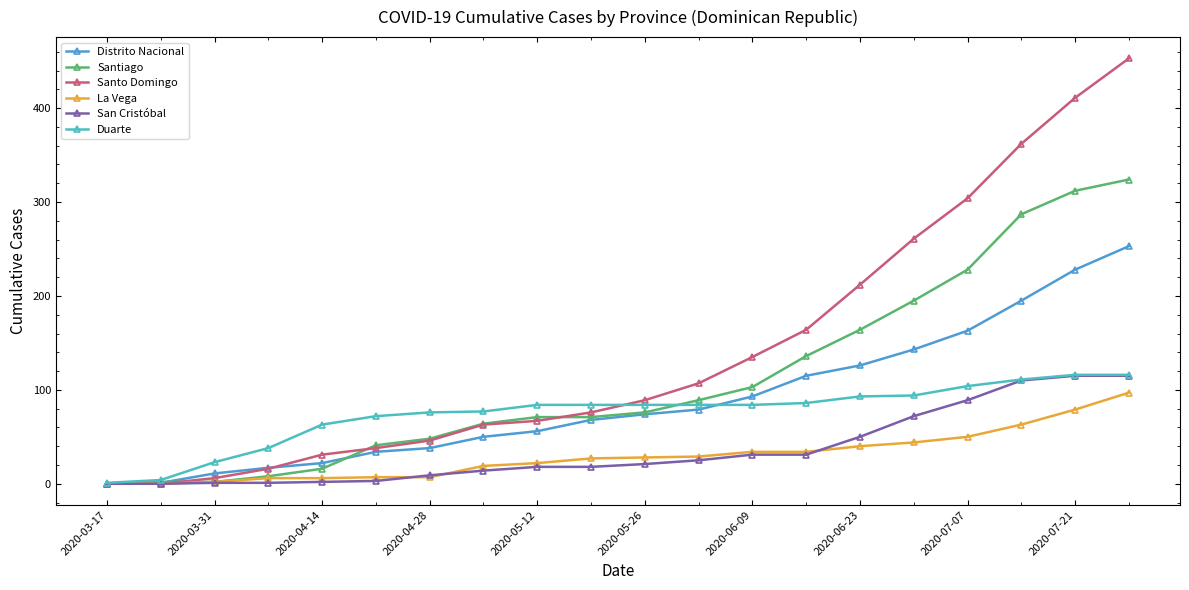

What is the maximum value shown in the chart?

453